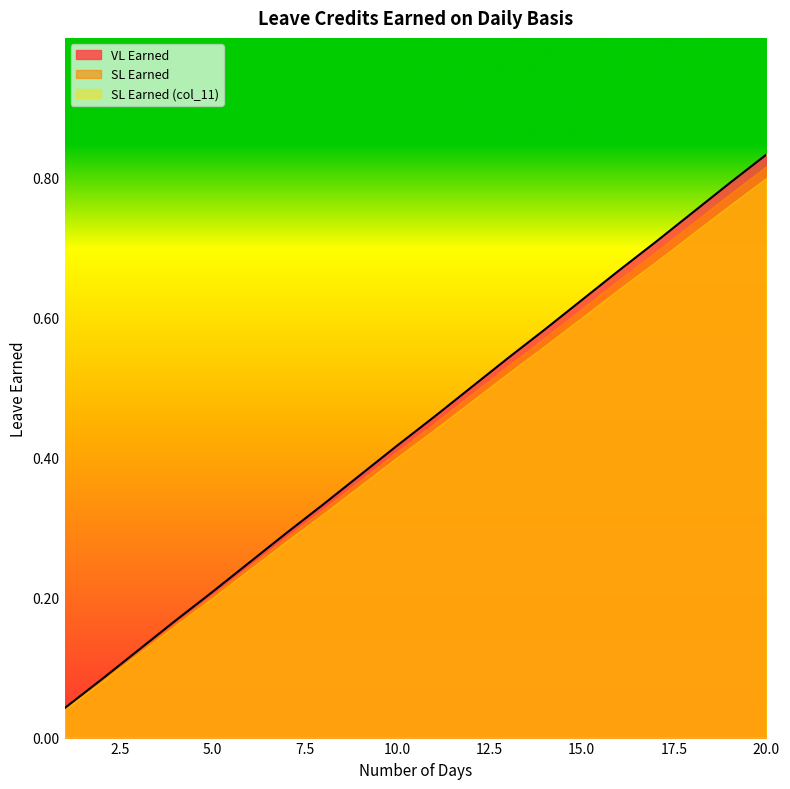

Reading left to right, transcribe all the data shown in this chart.

VL Earned: 1=0.0	2=0.1	3=0.1	4=0.2	5=0.2	6=0.2	7=0.3	8=0.3	9=0.4	10=0.4	11=0.5	12=0.5	13=0.5	14=0.6	15=0.6	16=0.7	17=0.7	18=0.8	19=0.8	20=0.8
SL Earned: 1=0.0	2=0.1	3=0.1	4=0.2	5=0.2	6=0.2	7=0.3	8=0.3	9=0.4	10=0.4	11=0.5	12=0.5	13=0.5	14=0.6	15=0.6	16=0.7	17=0.7	18=0.8	19=0.8	20=0.8
SL Earned (col_11): 1=0.0	2=0.1	3=0.1	4=0.2	5=0.2	6=0.2	7=0.3	8=0.3	9=0.4	10=0.4	11=0.5	12=0.5	13=0.5	14=0.6	15=0.6	16=0.7	17=0.7	18=0.8	19=0.8	20=0.8